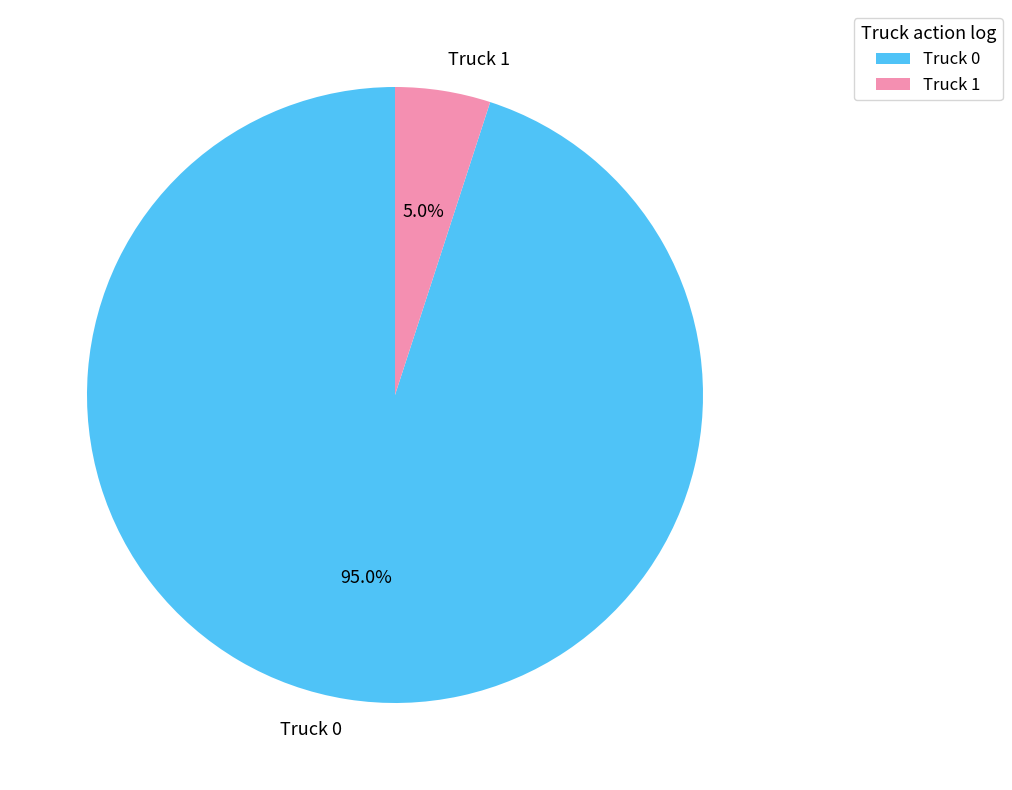

How many segments does this pie chart have?

2